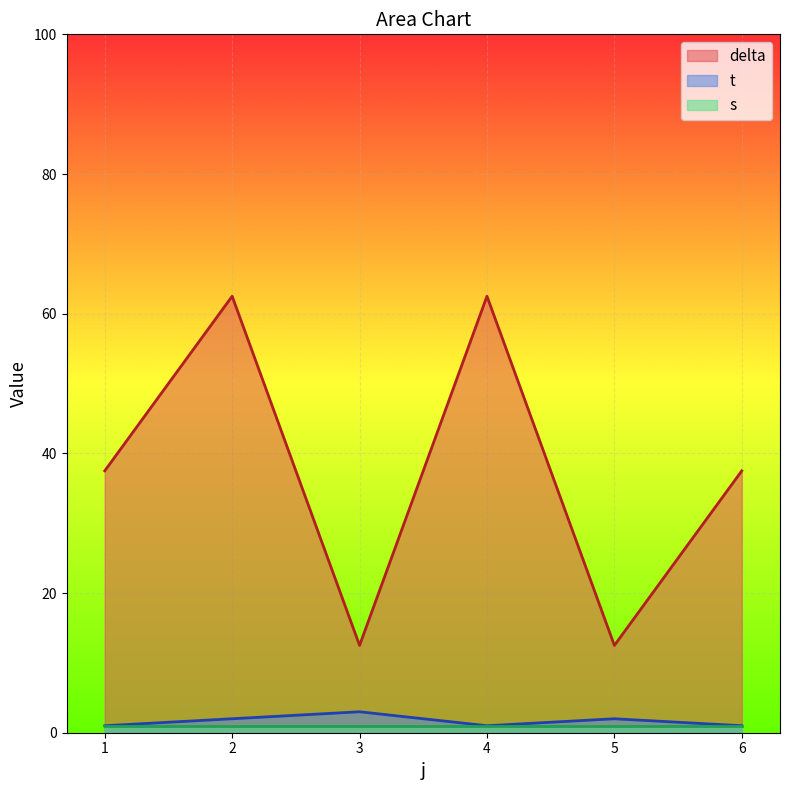

Read the s value at 6.

1.0